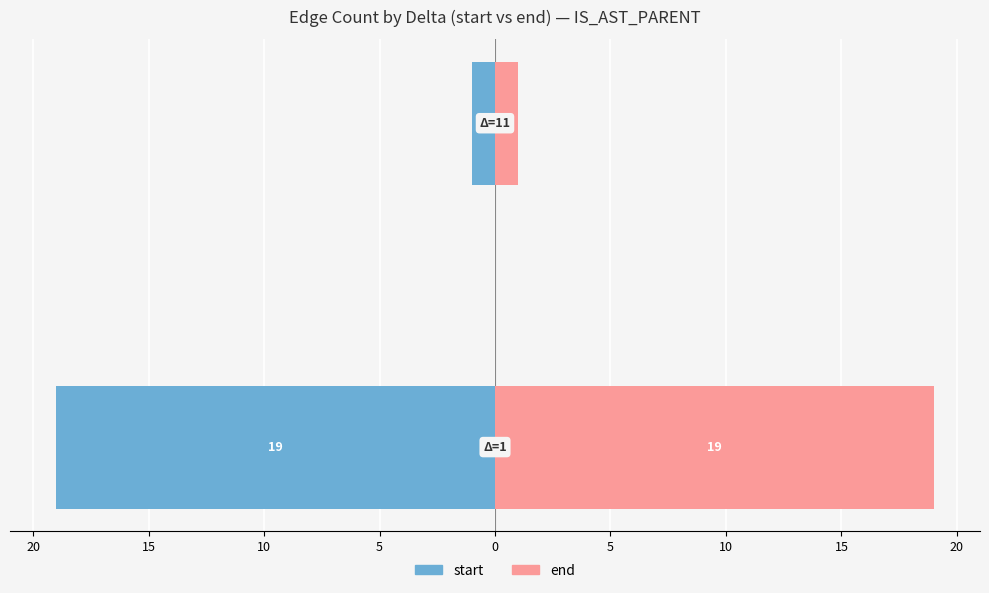

Reading left to right, list all the values displayed in this chart.

start: -19	-1
end: 19	1